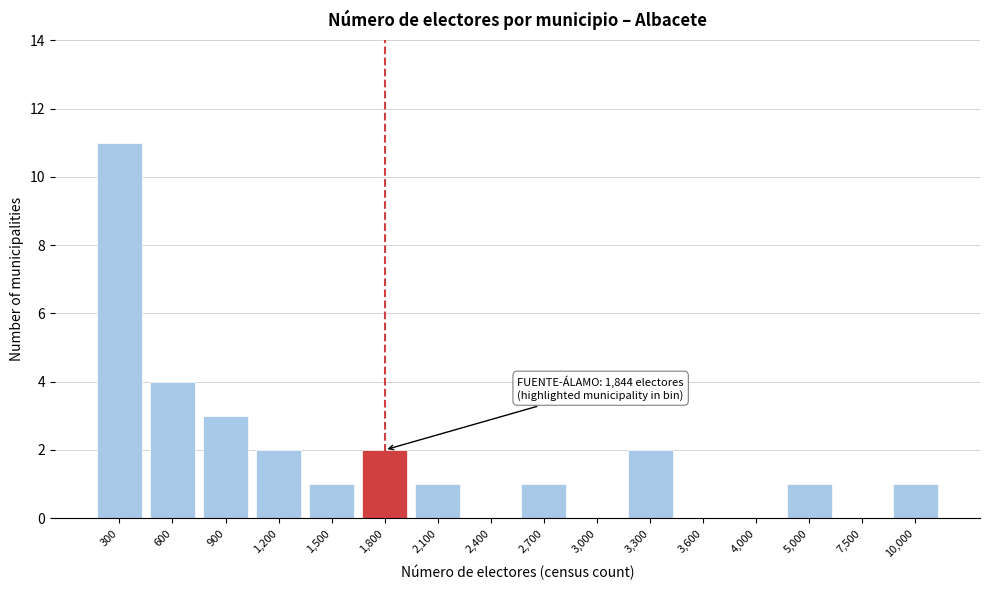

Reading right to left, what are all the values shown in this chart?

10,000=1	7,500=0	5,000=1	4,000=0	3,600=0	3,300=2	3,000=0	2,700=1	2,400=0	2,100=1	1,800=2	1,500=1	1,200=2	900=3	600=4	300=11